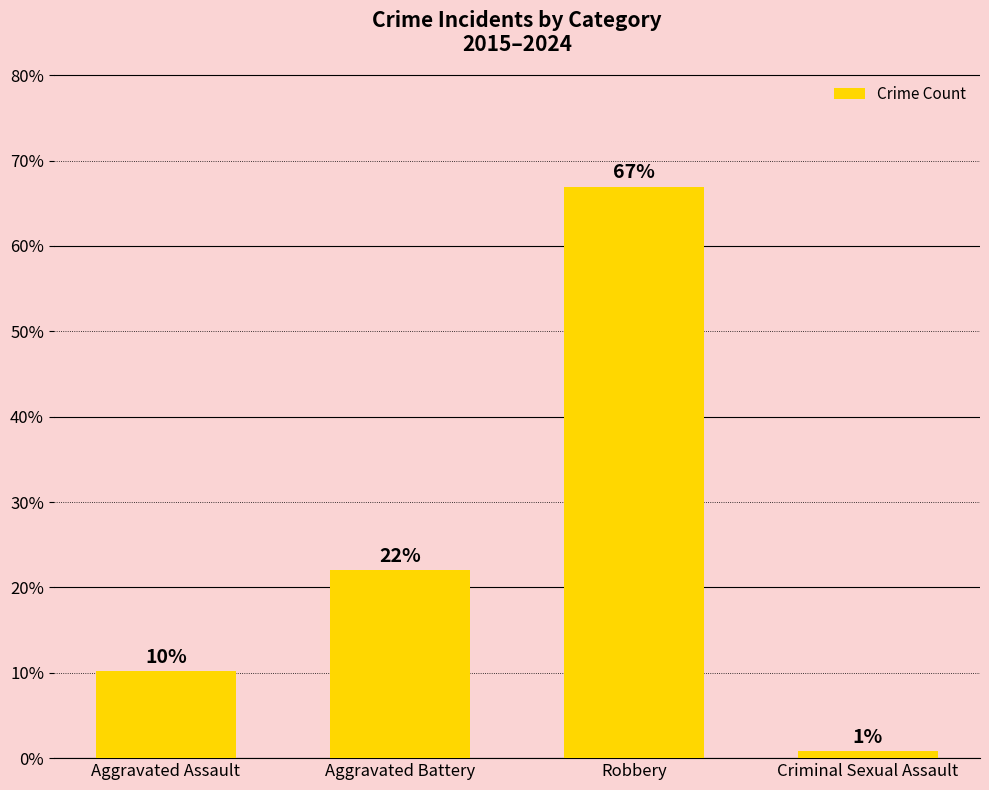

What is the value of the 3rd bar from the left?

66.9